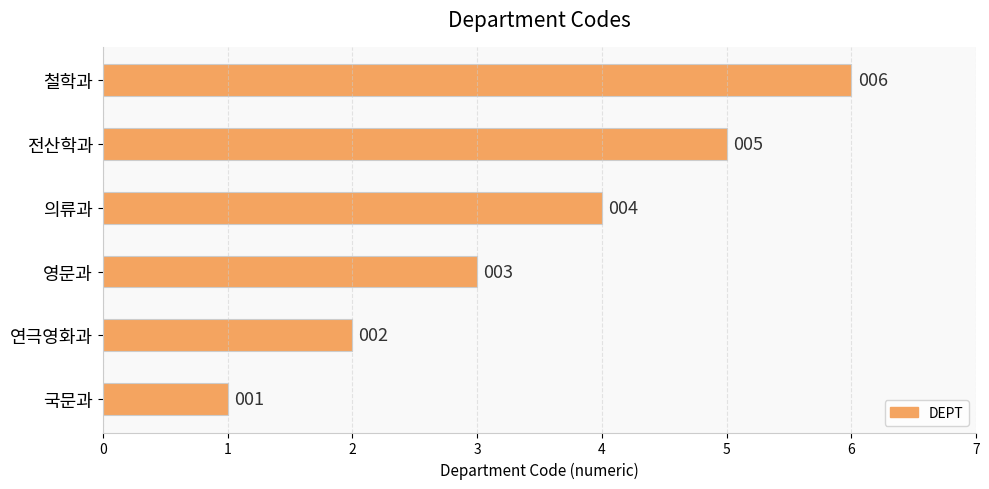

How many bars are there in total?

6